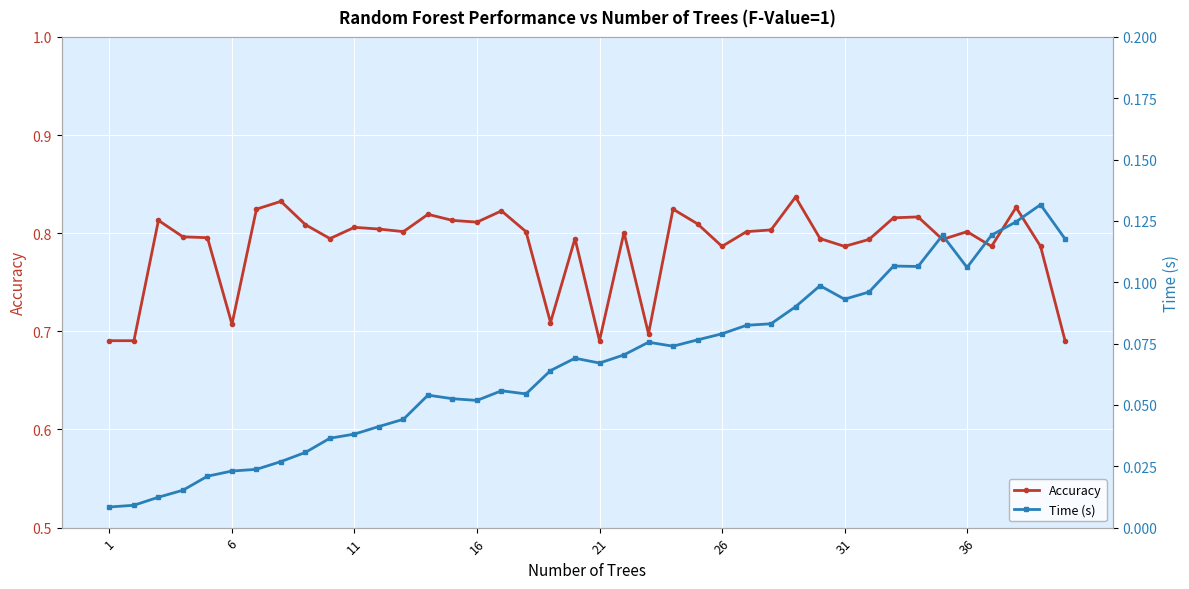

True or false: Accuracy has a value of 1.2 at 26.

False